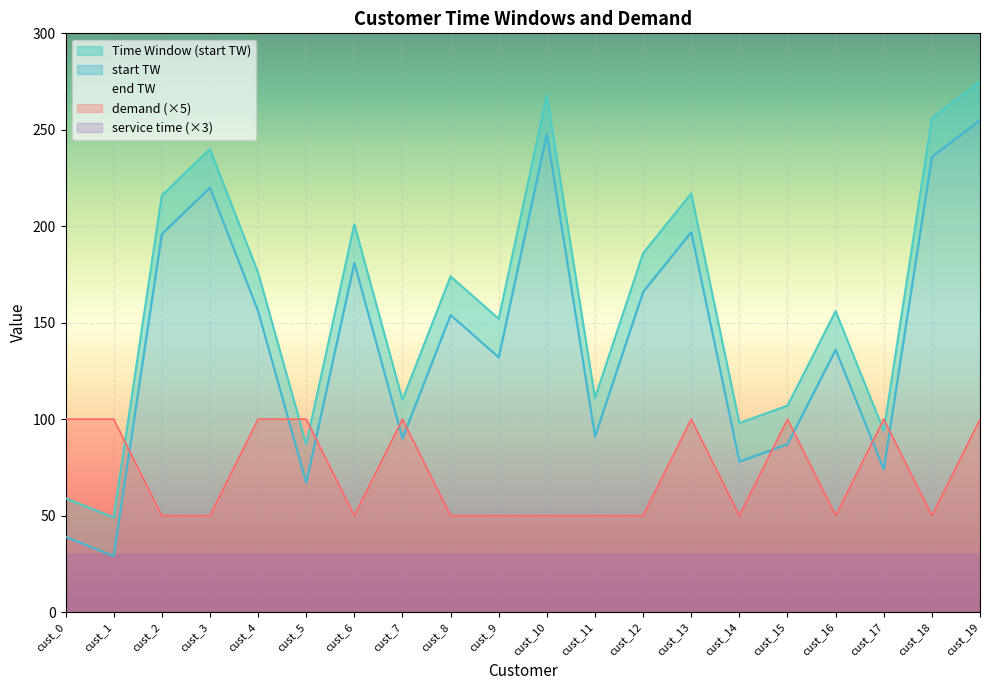

How many lines are shown in the chart?

3